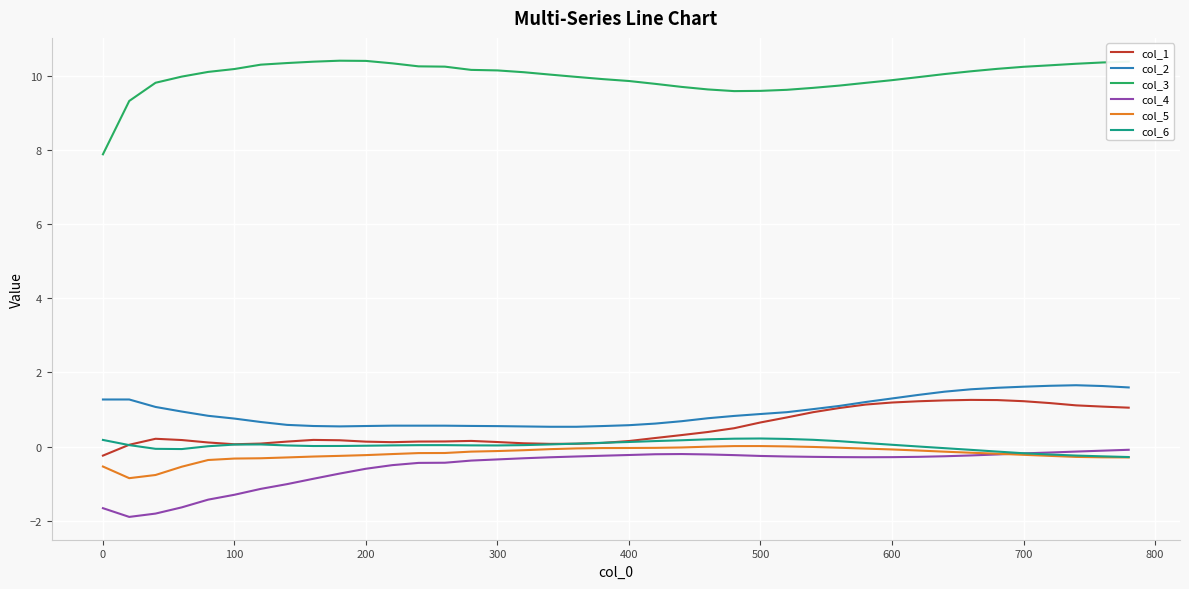

True or false: col_5 and col_3 cross at least once.

False